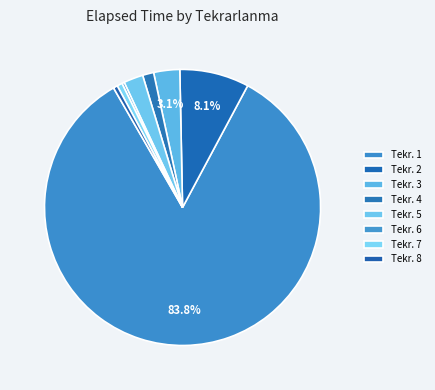

Rank the categories by value from lowest to highest.

6, 8, 7, 5, 4, 3, 2, 1